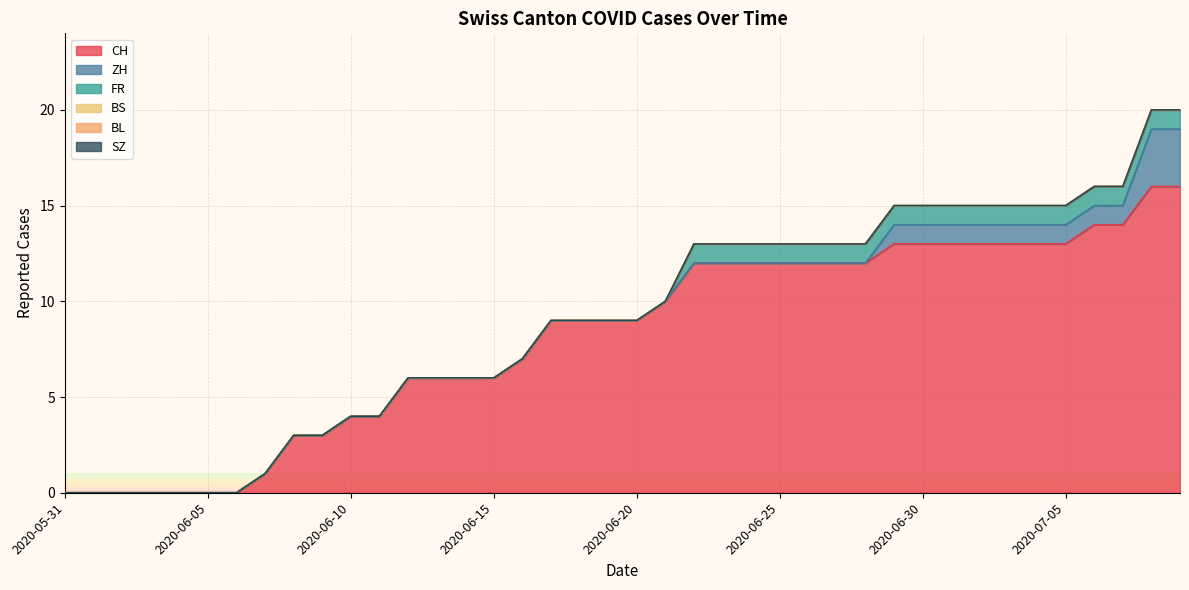

True or false: BL and SZ cross at least once.

False